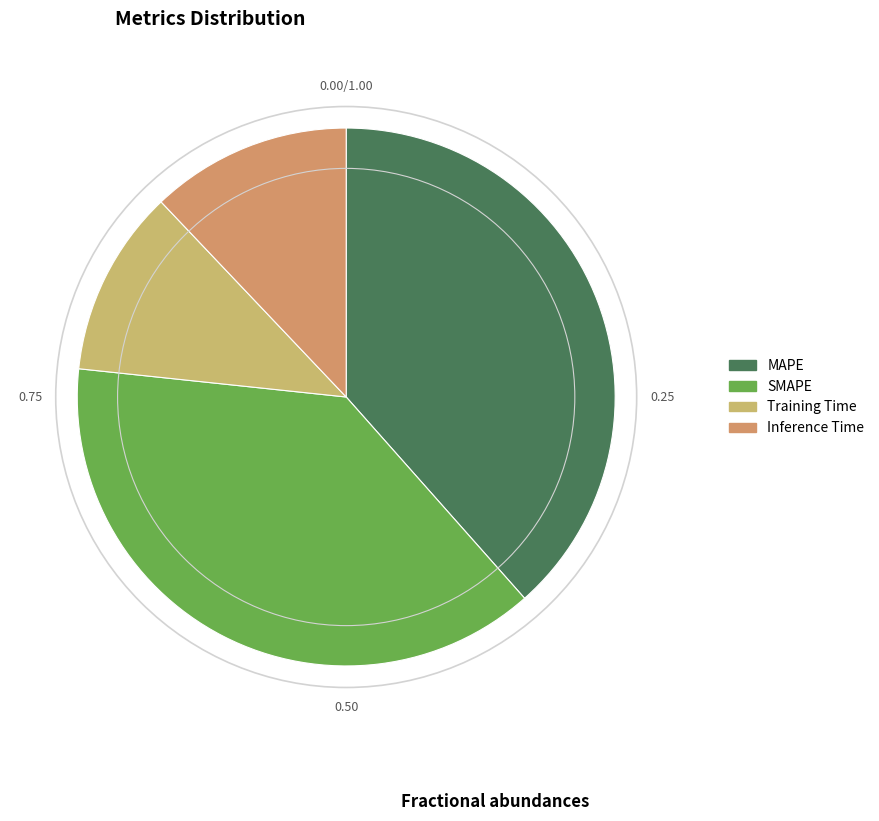

Count the number of slices in the pie.

4